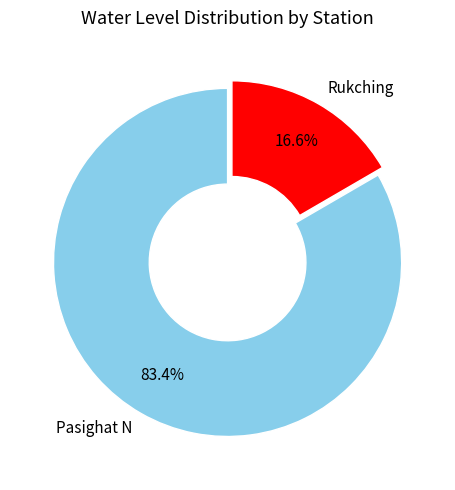

What percentage is the Pasighat N slice, to the nearest percent?

83%